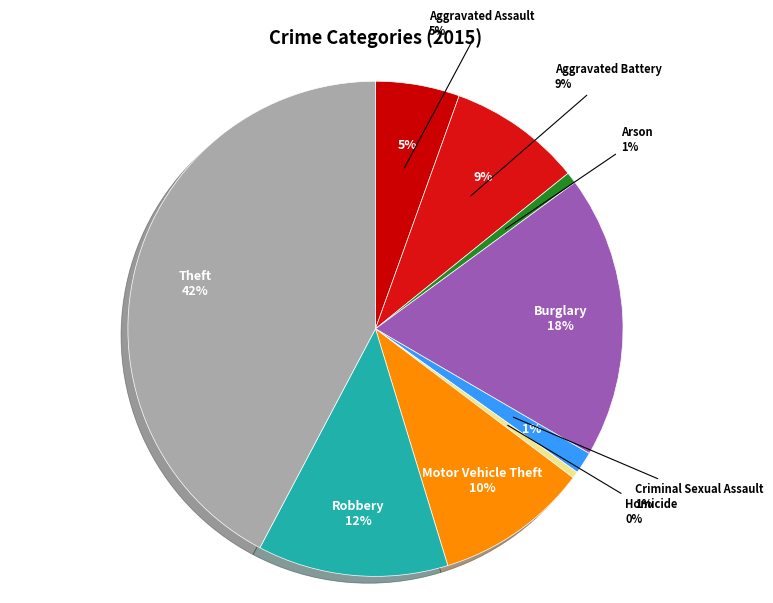

True or false: Homicide accounts for 0% of the total.

True